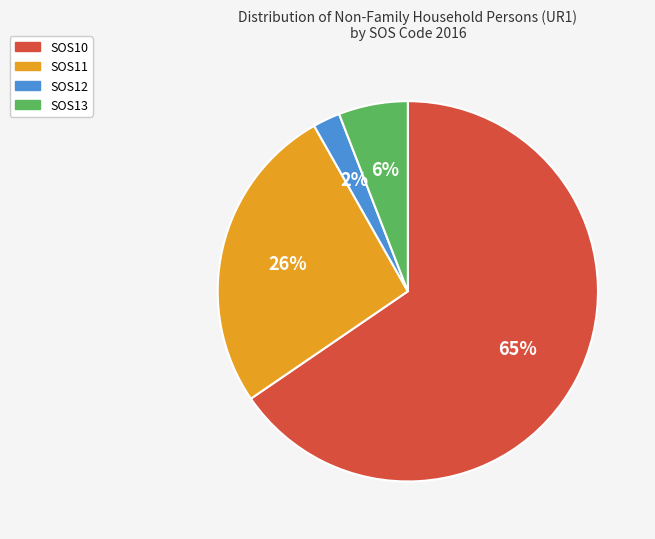

How many segments does this pie chart have?

4